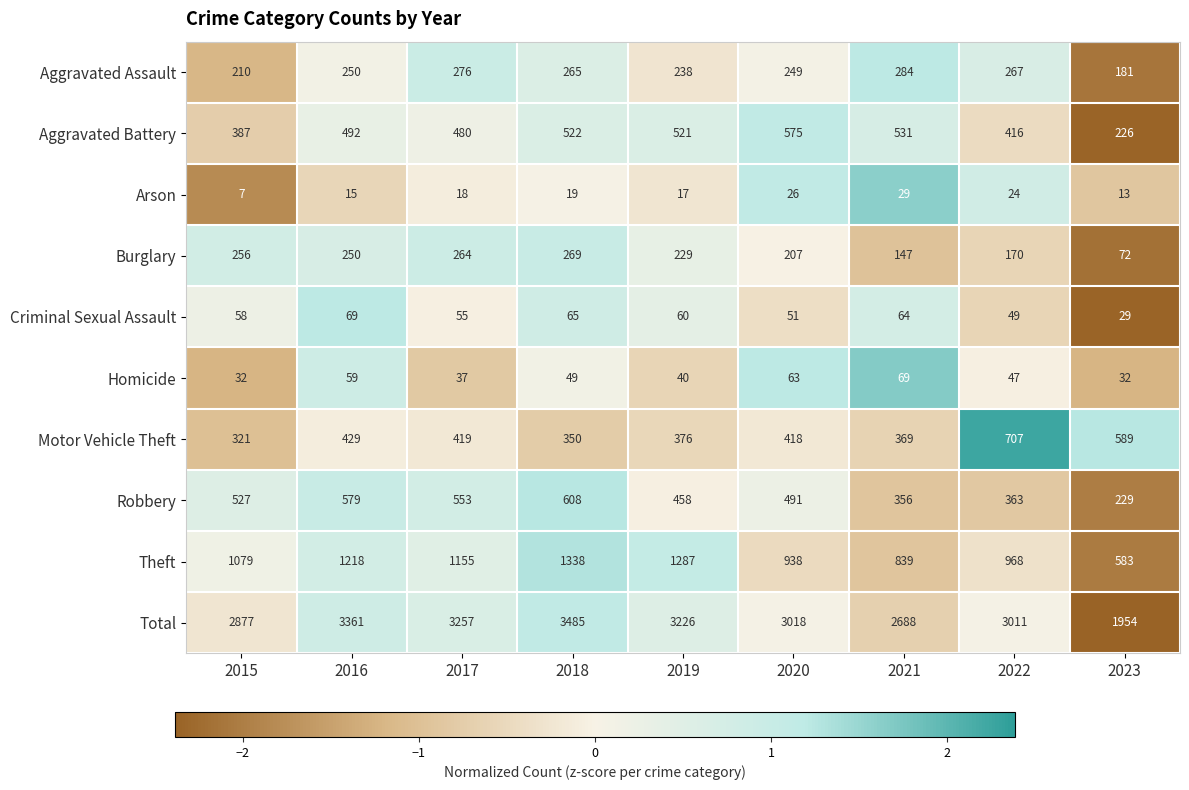

At which category is the sum across all series the highest?

2018